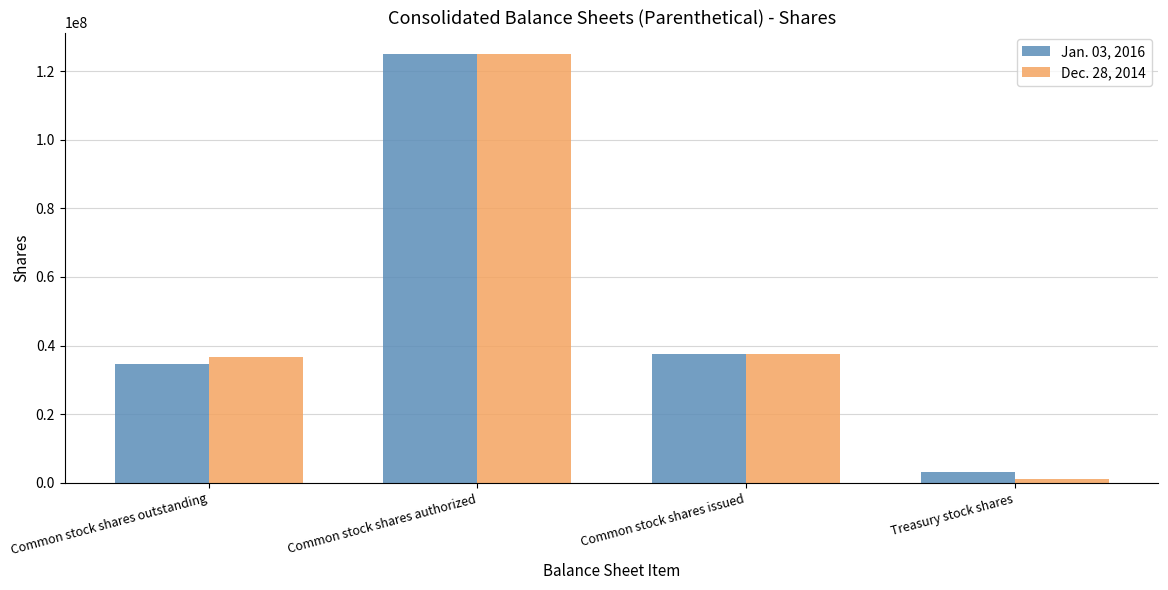

What is the spread (max minus min) of values at Common stock shares outstanding?

2140985